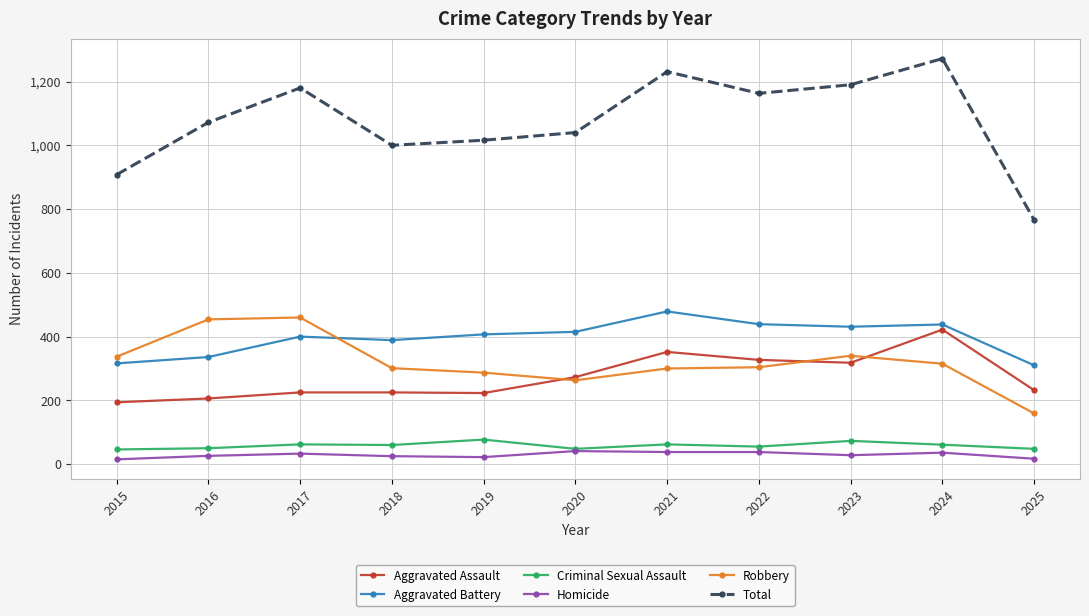

At which category is the sum across all series the highest?

2024